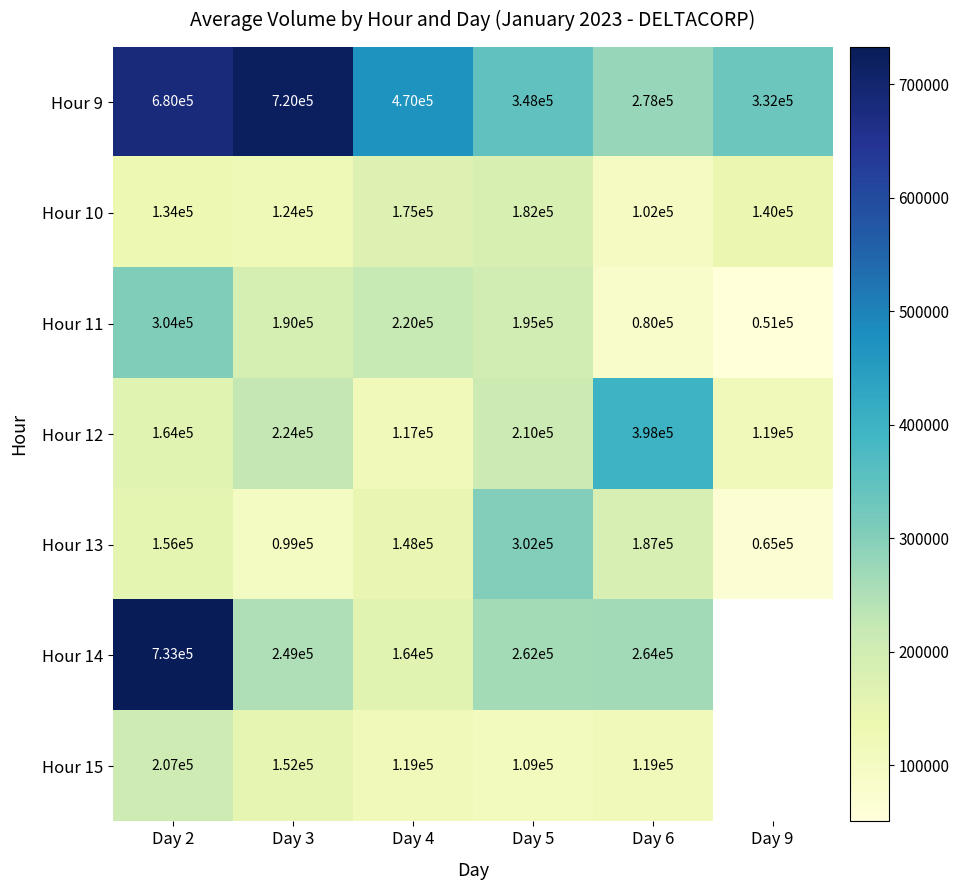

Rank the series at Day 3 from highest to lowest value.

Hour 9, Hour 14, Hour 12, Hour 11, Hour 15, Hour 10, Hour 13